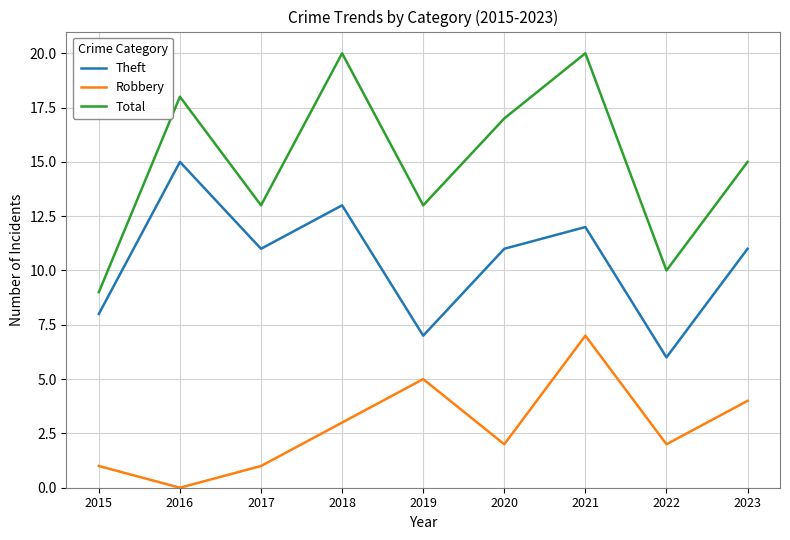

Does the chart display data point markers on the line(s)?

No